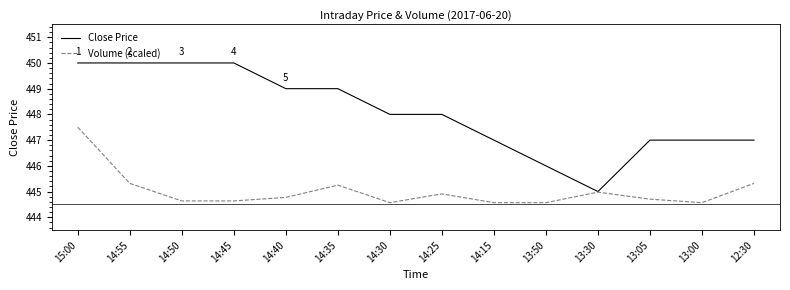

True or false: Volume (scaled) has a value of 444.6 at 13:50.

True